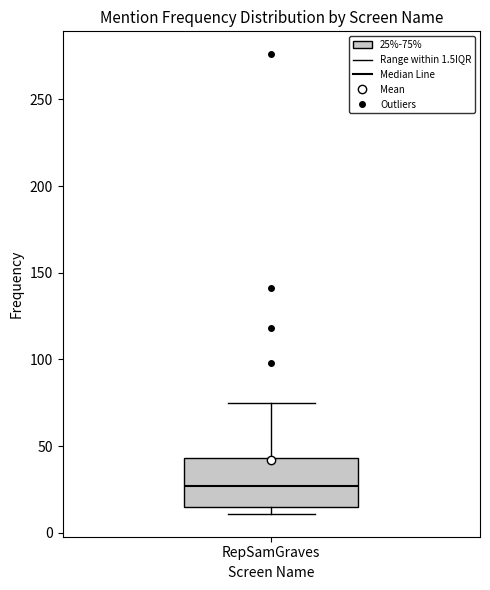

Transcribe this box plot: give where the median line is, the range the box spans, and where the two whiskers end, as read against the y-axis. The values are not printed on the chart, so give them approximately, as read against the axis.

median 25, box 15 to 45, whiskers 10 to 75